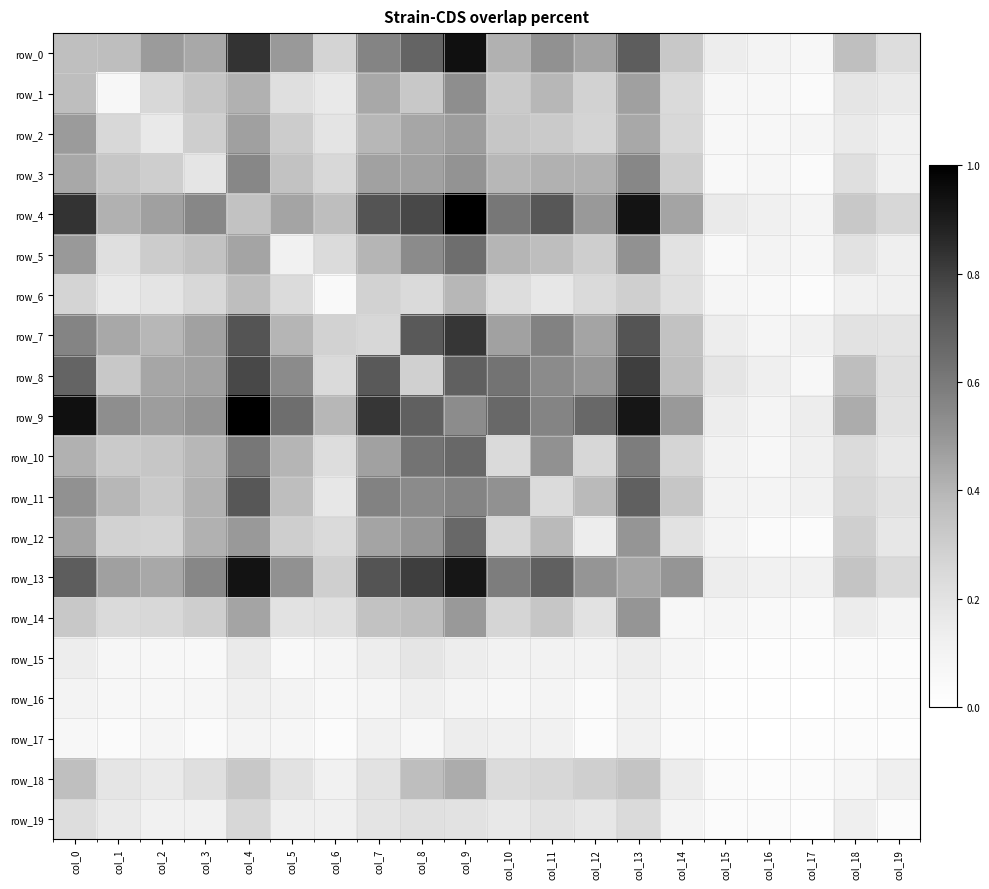

Between col_7 and col_11, which series saw the biggest shift?

row_11